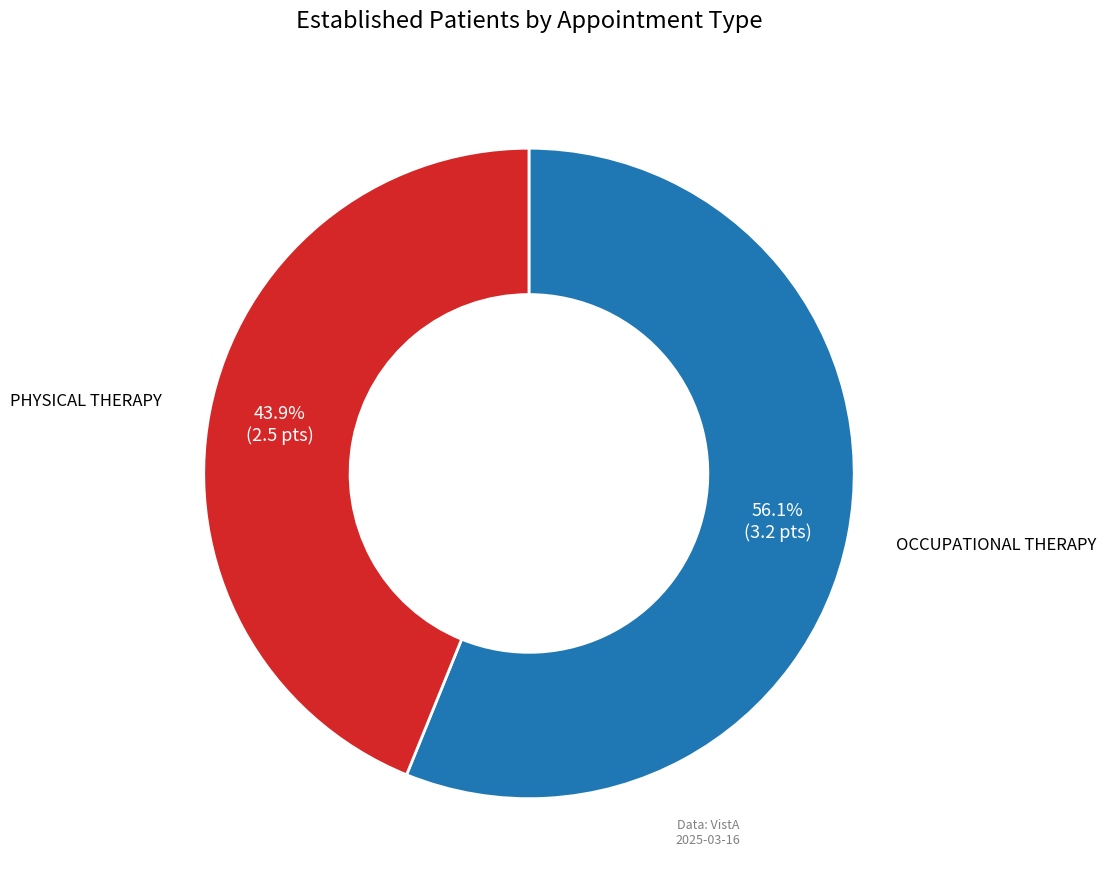

To the nearest percent, what percentage of the pie is PHYSICAL THERAPY?

44%